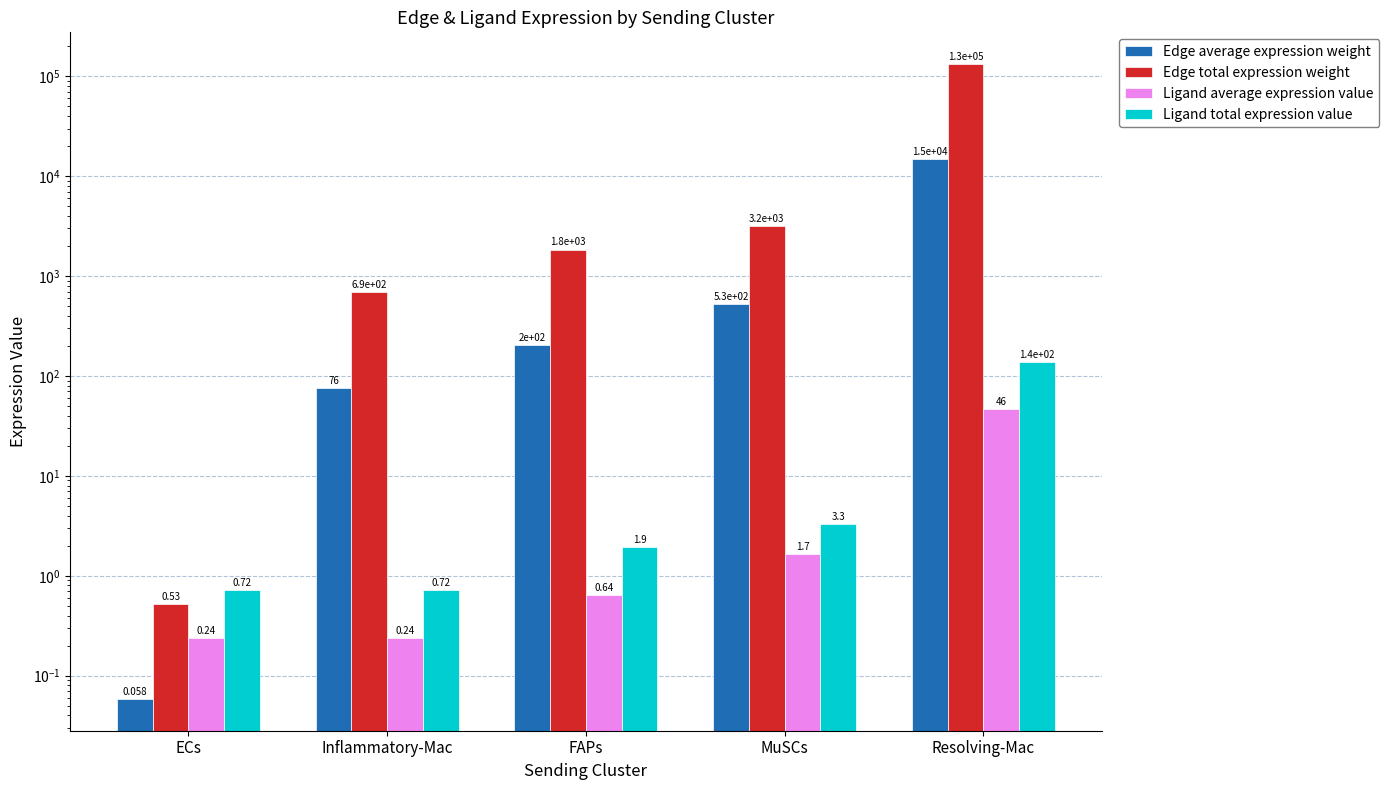

At how many categories does at least one series exceed 119787?

1